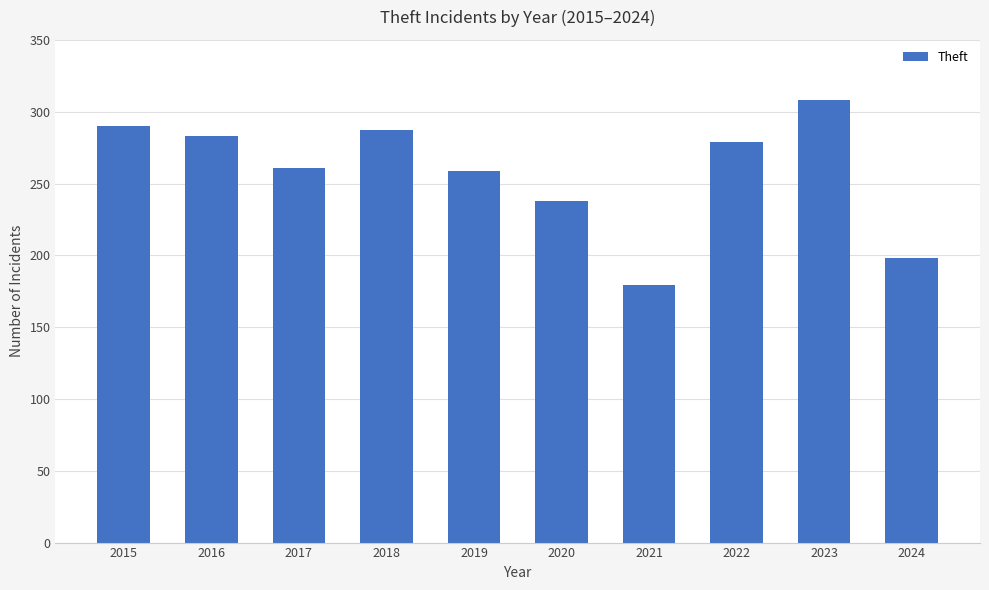

Is it true that the value at 2018 is 407?

False